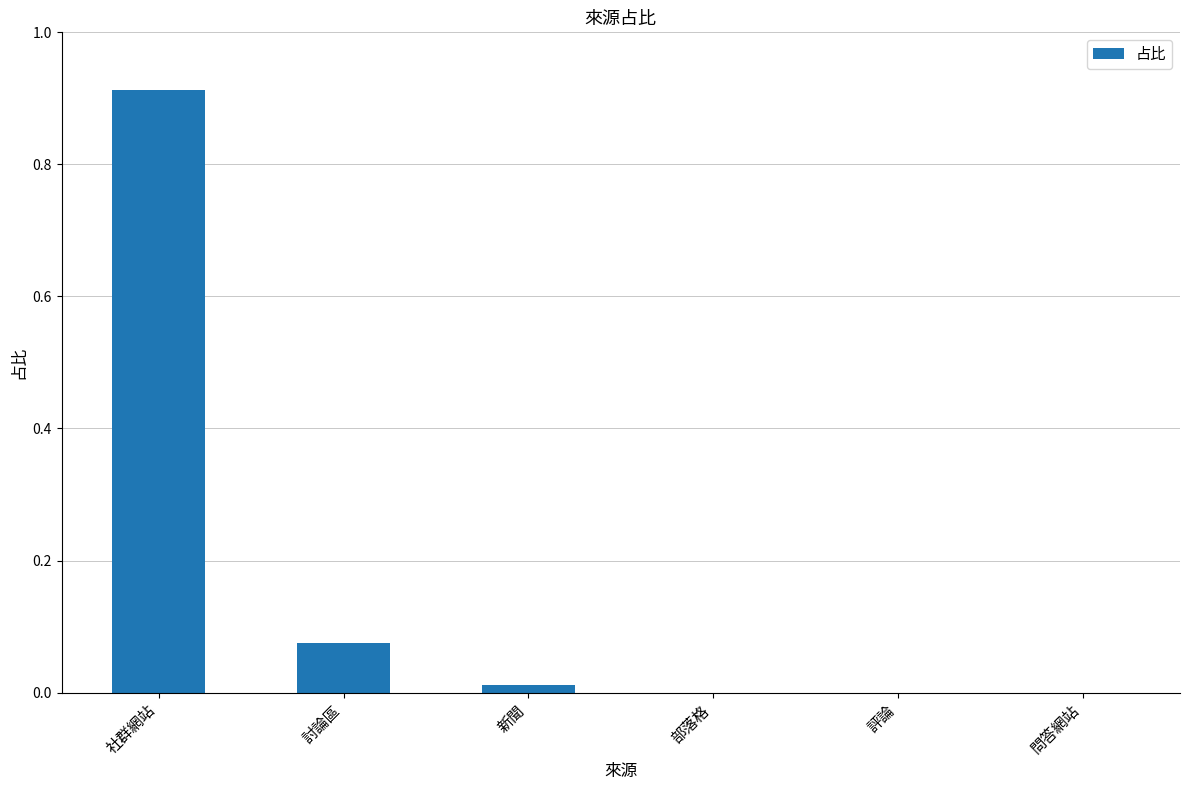

Is it true that the value at 評論 is 0.4?

False